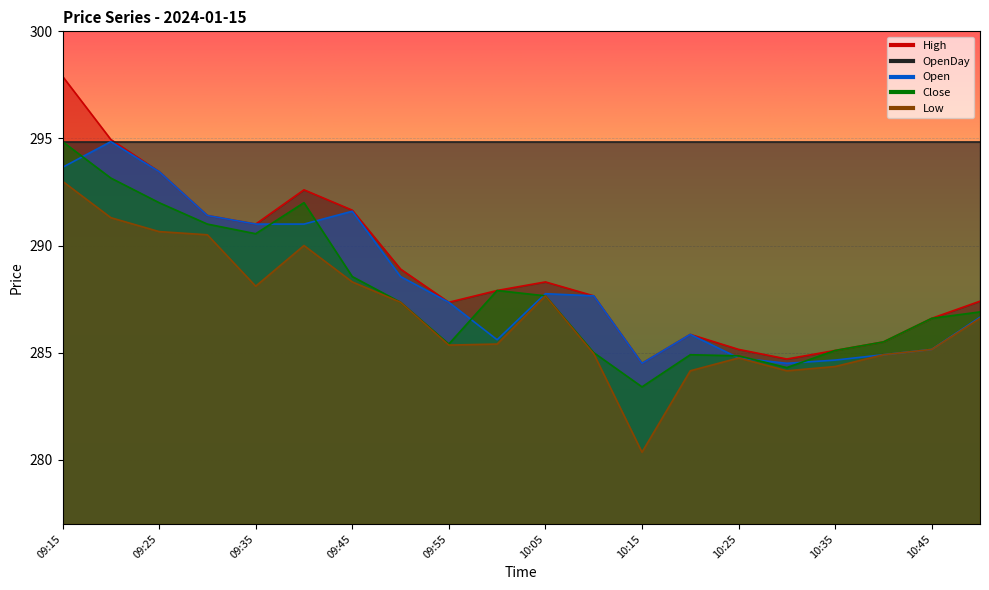

At which category does Open reach its first local valley?

10:00